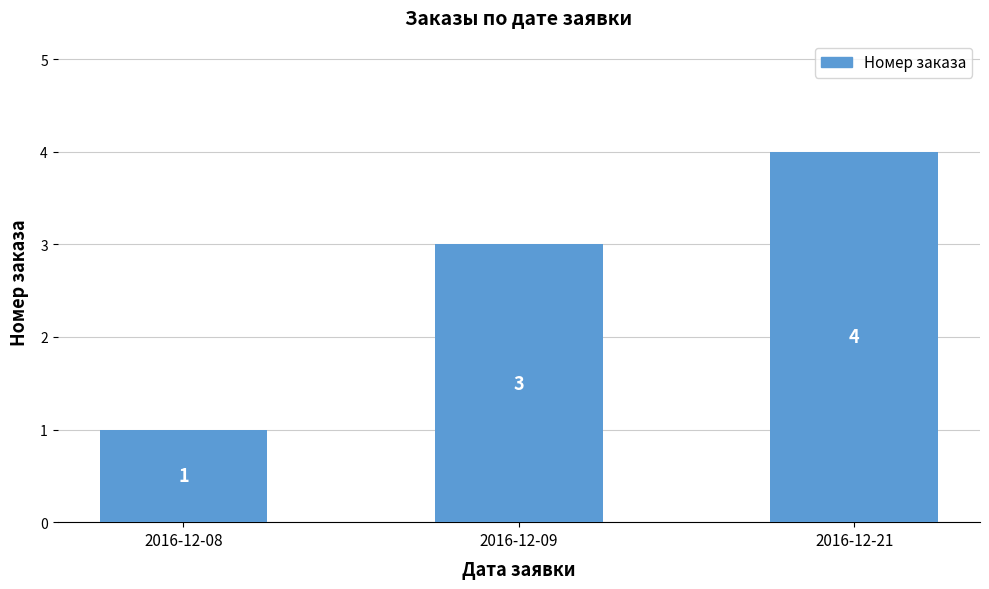

Where is the data nearest to the value 2?

2016-12-08